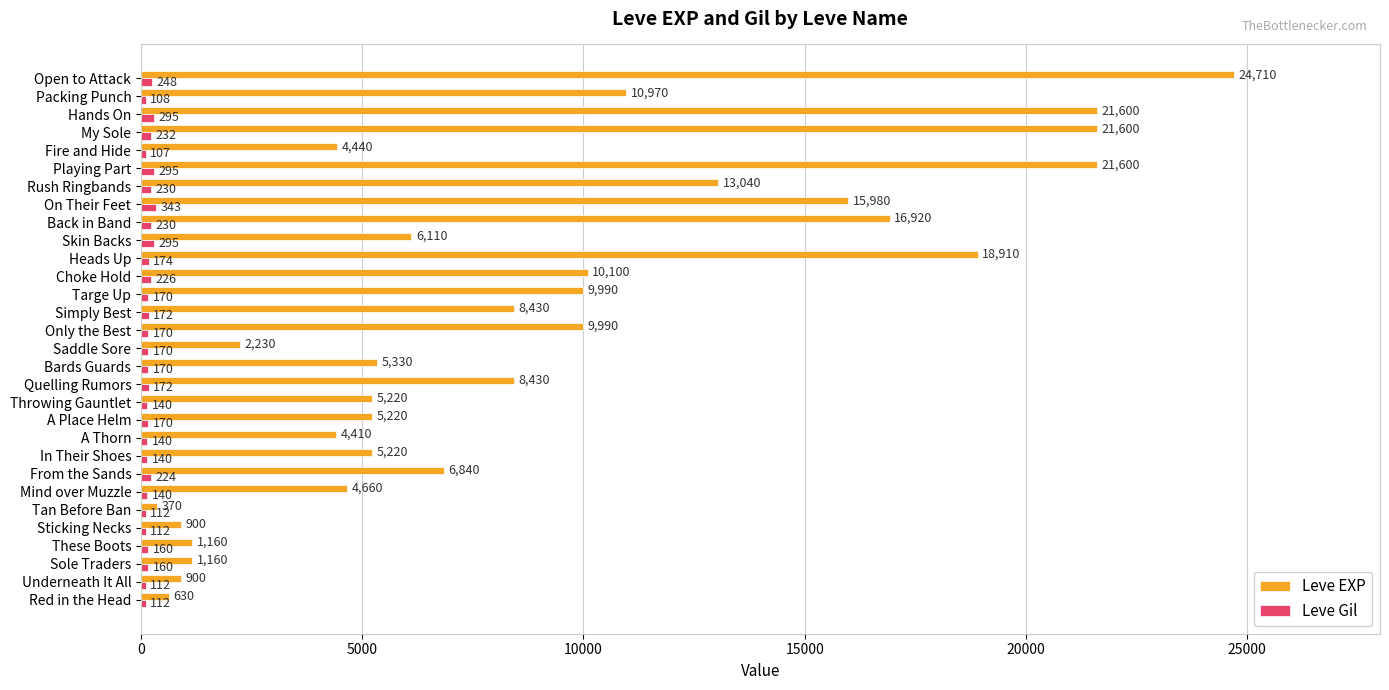

List the series in order of their overall mean, lowest first.

Leve Gil, Leve EXP